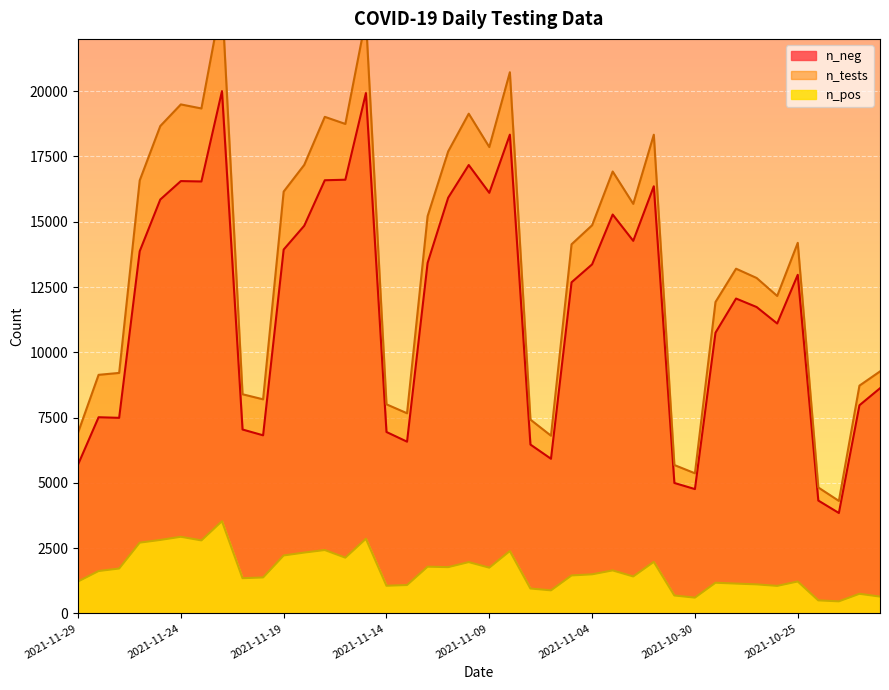

Reading right to left, what are all the values shown in this chart?

n_pos: 2021-10-21=645	2021-10-22=752	2021-10-23=463	2021-10-24=500	2021-10-25=1224	2021-10-26=1055	2021-10-27=1113	2021-10-28=1143	2021-10-29=1176	2021-10-30=605	2021-10-31=687	2021-11-01=1975	2021-11-02=1416	2021-11-03=1648	2021-11-04=1498	2021-11-05=1455	2021-11-06=884	2021-11-07=955	2021-11-08=2389	2021-11-09=1753	2021-11-10=1966	2021-11-11=1773	2021-11-12=1790	2021-11-13=1088	2021-11-14=1060	2021-11-15=2859	2021-11-16=2136	2021-11-17=2428	2021-11-18=2331	2021-11-19=2220	2021-11-20=1378	2021-11-21=1350	2021-11-22=3532	2021-11-23=2796	2021-11-24=2936	2021-11-25=2814	2021-11-26=2711	2021-11-27=1720	2021-11-28=1624	2021-11-29=1223
n_neg: 2021-10-21=8623	2021-10-22=7971	2021-10-23=3846	2021-10-24=4323	2021-10-25=12967	2021-10-26=11102	2021-10-27=11733	2021-10-28=12058	2021-10-29=10750	2021-10-30=4762	2021-10-31=4996	2021-11-01=16357	2021-11-02=14267	2021-11-03=15275	2021-11-04=13367	2021-11-05=12680	2021-11-06=5922	2021-11-07=6467	2021-11-08=18334	2021-11-09=16106	2021-11-10=17171	2021-11-11=15919	2021-11-12=13423	2021-11-13=6577	2021-11-14=6948	2021-11-15=19926	2021-11-16=16608	2021-11-17=16588	2021-11-18=14845	2021-11-19=13934	2021-11-20=6821	2021-11-21=7043	2021-11-22=20001	2021-11-23=16541	2021-11-24=16556	2021-11-25=15850	2021-11-26=13871	2021-11-27=7490	2021-11-28=7513	2021-11-29=5700
n_tests: 2021-10-21=9268	2021-10-22=8723	2021-10-23=4309	2021-10-24=4823	2021-10-25=14191	2021-10-26=12157	2021-10-27=12846	2021-10-28=13201	2021-10-29=11926	2021-10-30=5367	2021-10-31=5683	2021-11-01=18332	2021-11-02=15683	2021-11-03=16923	2021-11-04=14865	2021-11-05=14135	2021-11-06=6806	2021-11-07=7422	2021-11-08=20723	2021-11-09=17859	2021-11-10=19137	2021-11-11=17692	2021-11-12=15213	2021-11-13=7665	2021-11-14=8008	2021-11-15=22785	2021-11-16=18744	2021-11-17=19016	2021-11-18=17176	2021-11-19=16154	2021-11-20=8199	2021-11-21=8393	2021-11-22=23533	2021-11-23=19337	2021-11-24=19492	2021-11-25=18664	2021-11-26=16582	2021-11-27=9210	2021-11-28=9137	2021-11-29=6923